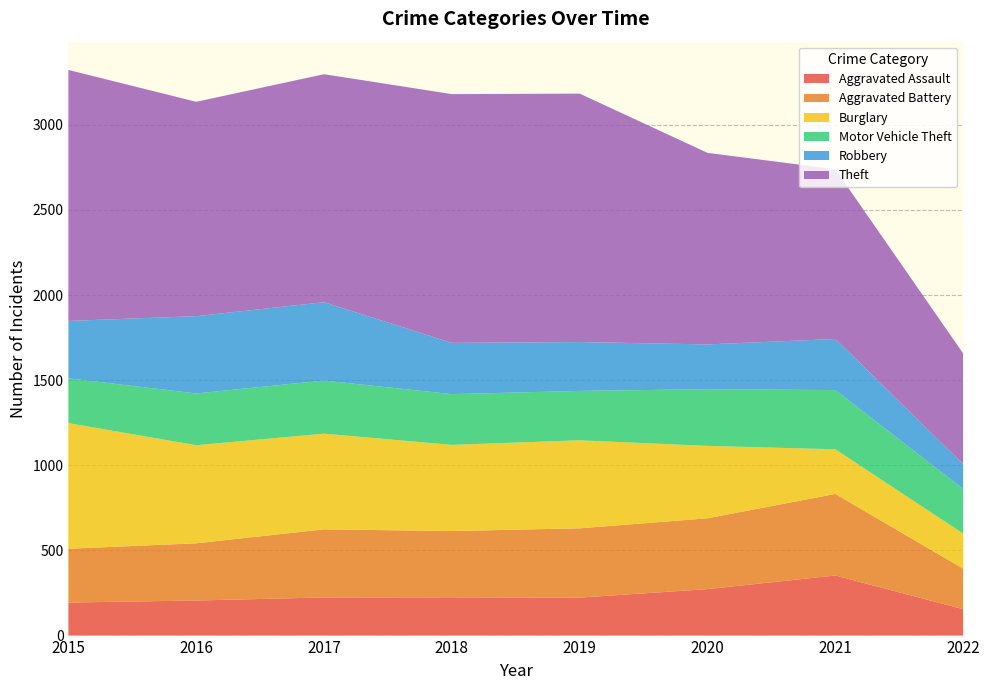

Reading right to left, what are all the values shown in this chart?

Aggravated Assault: 2022=155	2021=353	2020=273	2019=223	2018=225	2017=224	2016=206	2015=194
Aggravated Battery: 2022=238	2021=479	2020=416	2019=407	2018=389	2017=400	2016=336	2015=316
Burglary: 2022=206	2021=262	2020=425	2019=517	2018=506	2017=562	2016=576	2015=738
Motor Vehicle Theft: 2022=262	2021=348	2020=333	2019=290	2018=298	2017=312	2016=304	2015=263
Robbery: 2022=146	2021=300	2020=263	2019=287	2018=301	2017=460	2016=454	2015=337
Theft: 2022=650	2021=997	2020=1125	2019=1459	2018=1461	2017=1339	2016=1259	2015=1474